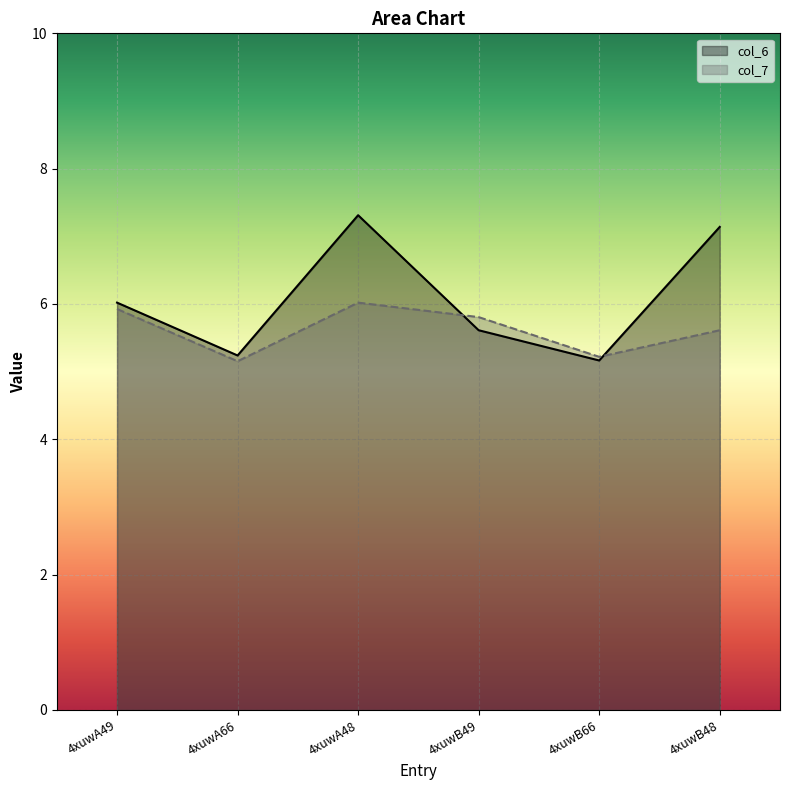

Between 4xuwA66 and 4xuwB48, which is larger?

4xuwB48